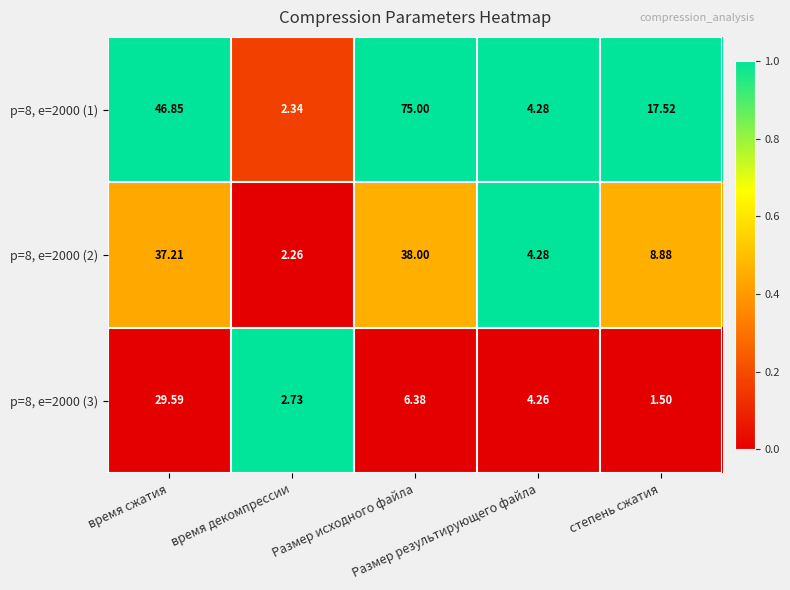

How many data points in р=8, е=2000 (1) are less than 17?

2